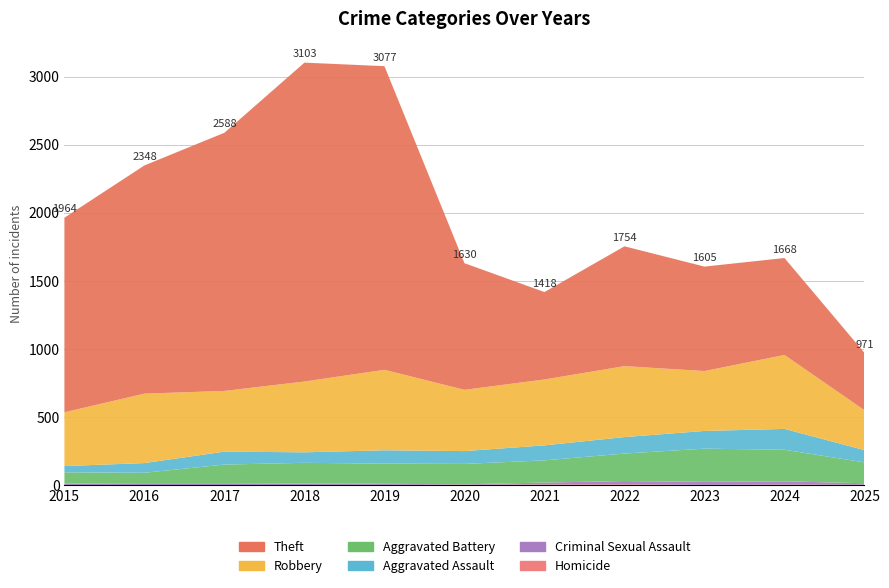

Reading left to right, extract all data points from this chart.

Theft: 1429	1676	1896	2342	2230	930	642	880	767	712	421
Robbery: 395	510	446	520	591	450	484	521	440	543	293
Aggravated Battery: 82	82	142	152	148	150	163	202	244	232	153
Aggravated Assault: 46	71	95	77	98	94	110	121	130	153	90
Criminal Sexual Assault: 12	8	8	11	8	3	14	24	22	24	11
Homicide: 0	1	1	1	2	3	5	6	2	4	3